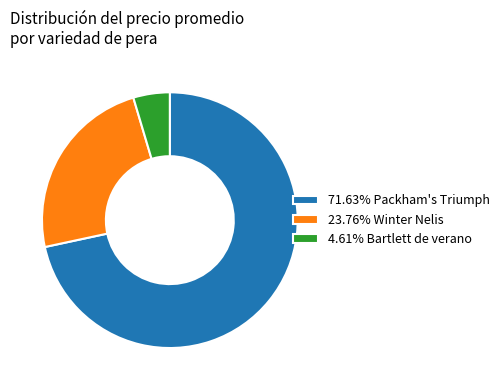

Does any single category account for the majority?

Yes